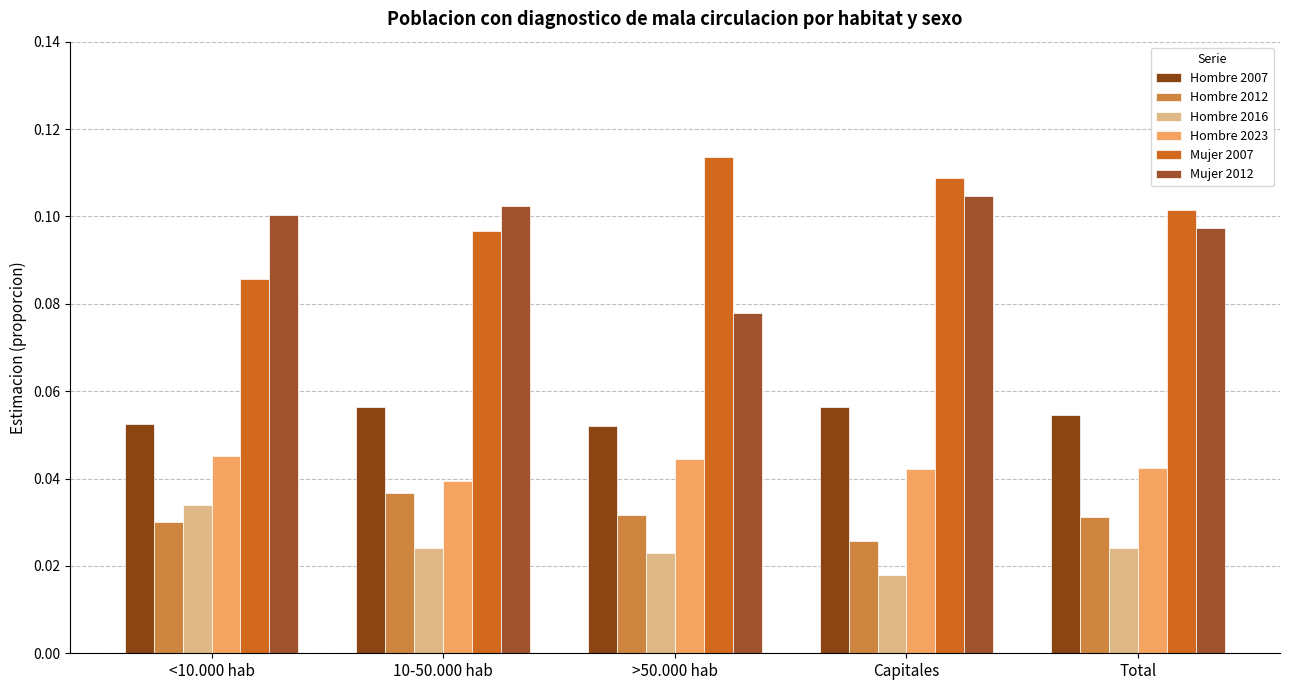

The value of Hombre 2023 at Capitales is 0.0. True or false?

True